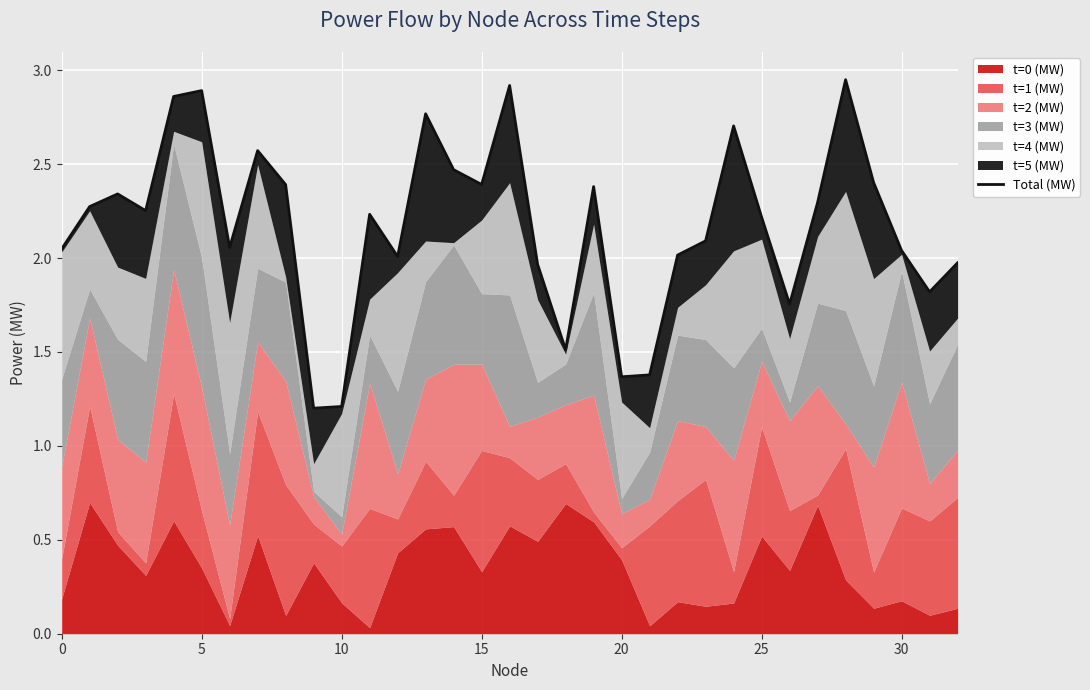

What is the sum of the values at 22 and 32?

4.0